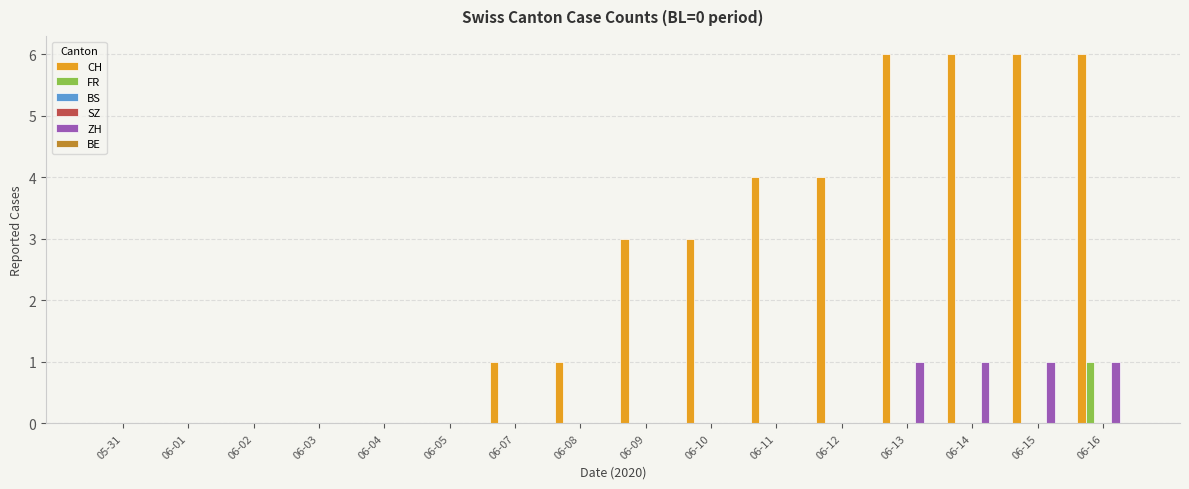

List the series in order of their peak value, lowest first.

BS, SZ, BE, FR, ZH, CH